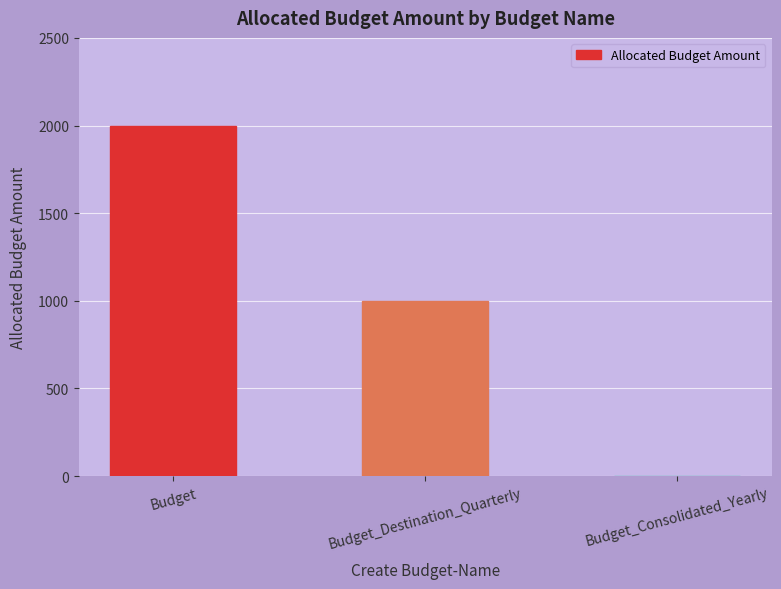

Reading left to right, what are all the values shown in this chart?

2000	1000	0